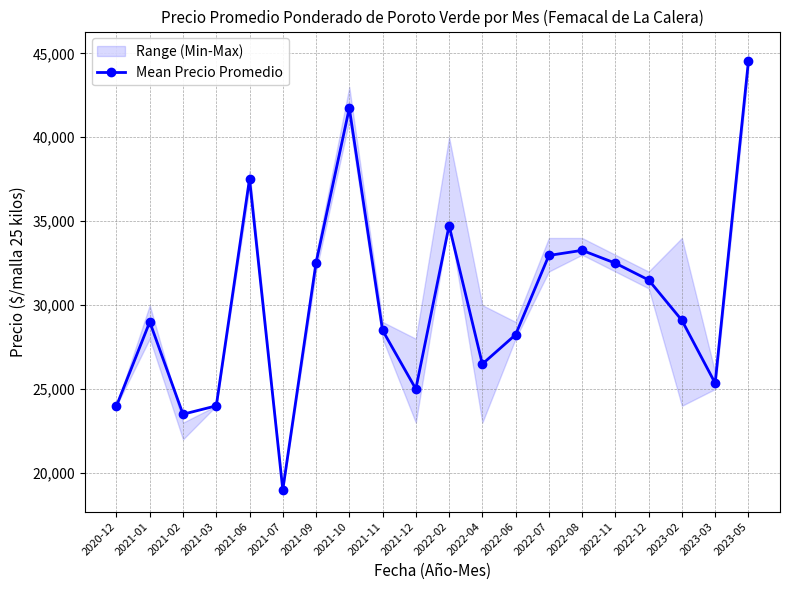

How many data points are above 29096?

9